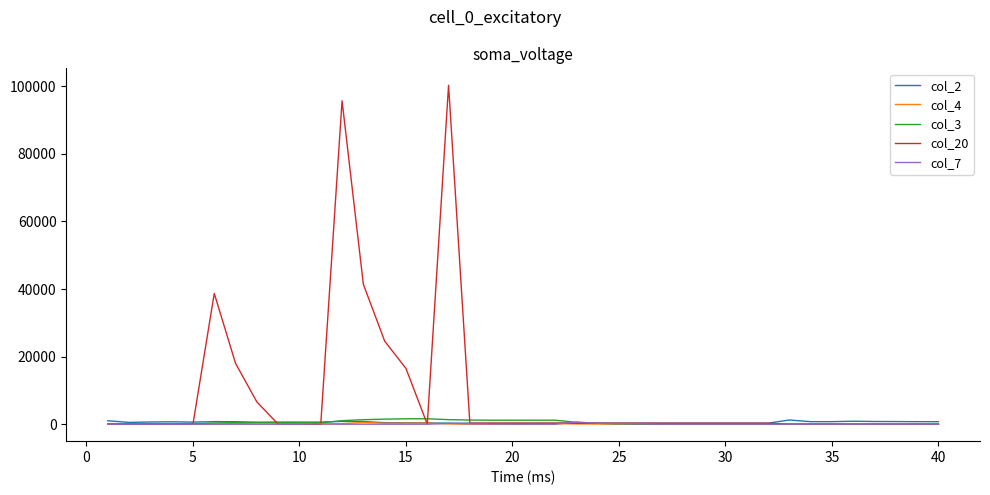

Which series has the largest total across all categories?

col_20